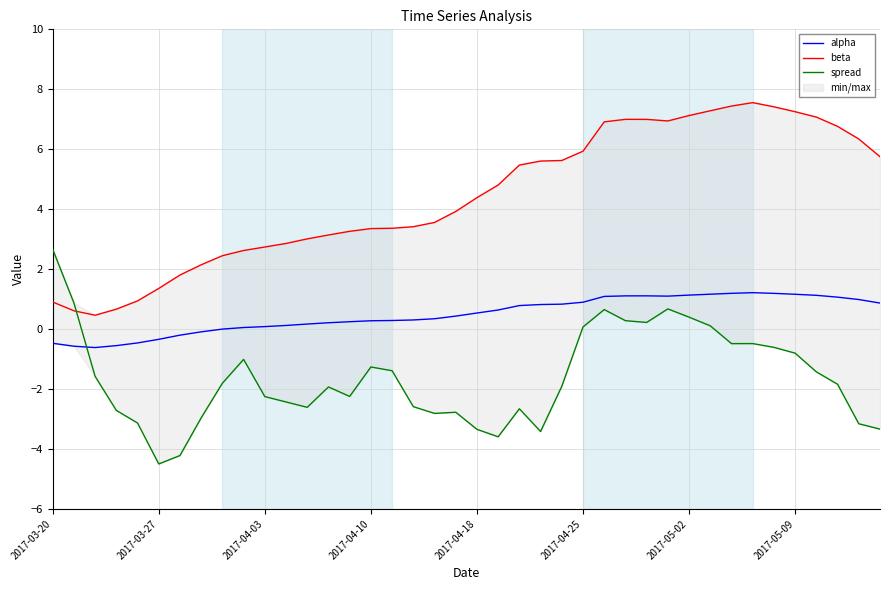

True or false: beta and alpha intersect in this chart.

False